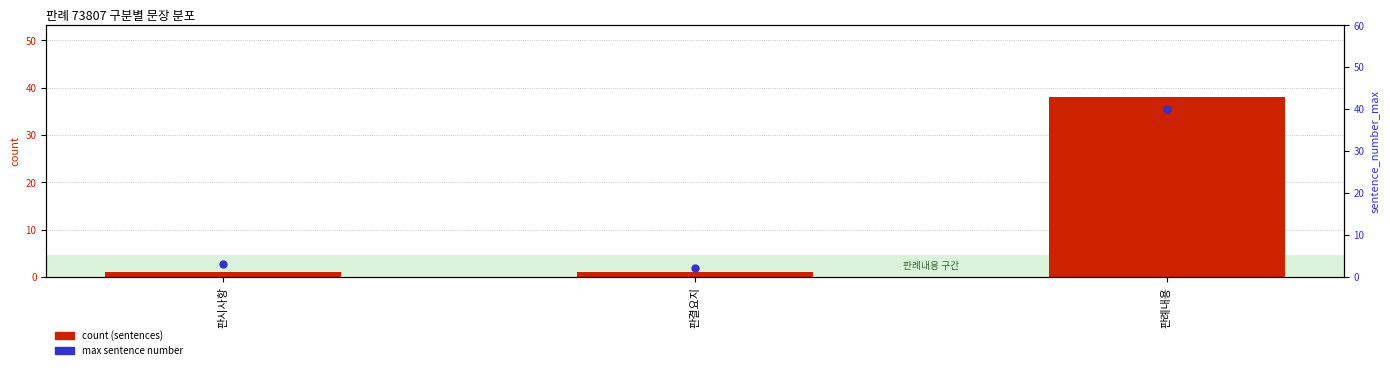

Which series has the largest total across all categories?

max sentence number